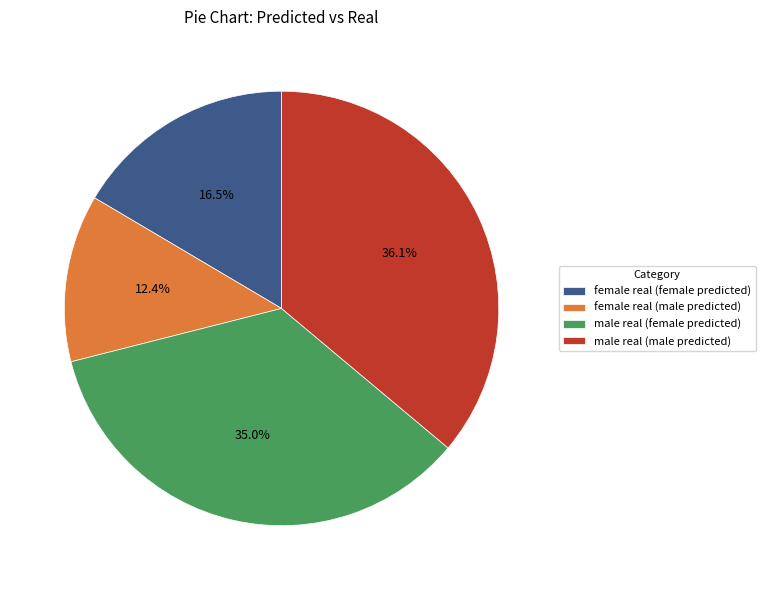

What is the ratio of the value at male real (female predicted) to the value at female real (female predicted)?

2.1